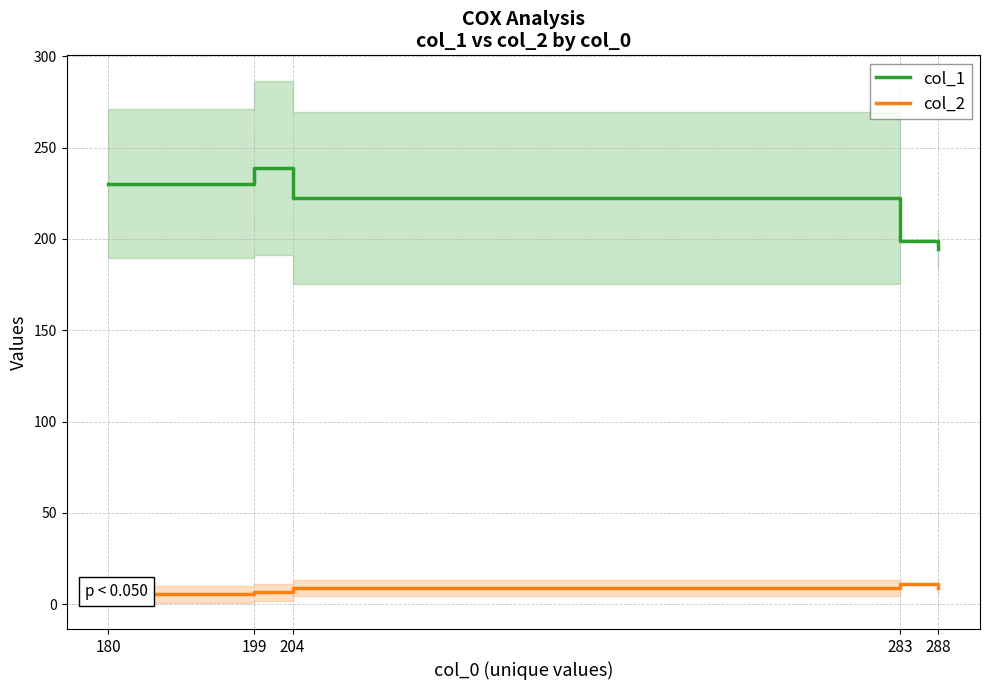

What is the greatest value displayed?

238.8